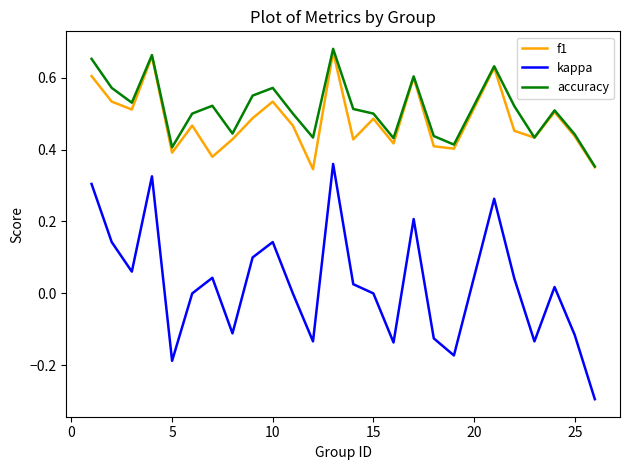

Which series has the largest total across all categories?

accuracy